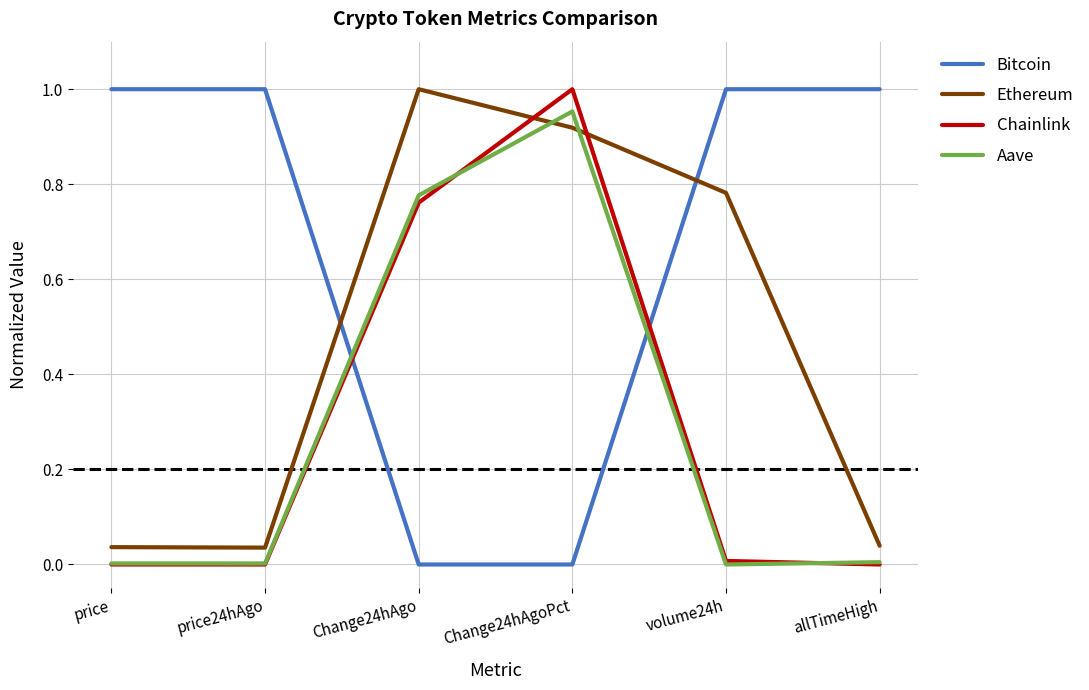

What position from the right is Change24hAgo?

4